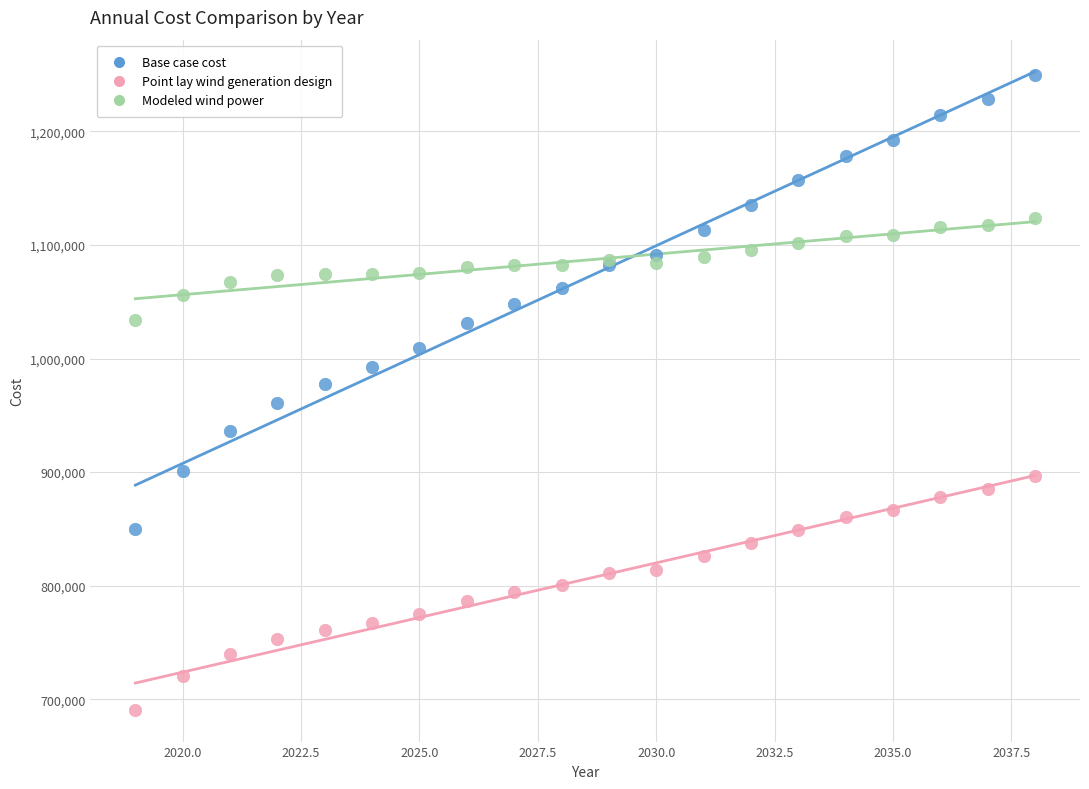

Which series contains the highest Y value?

Base case cost